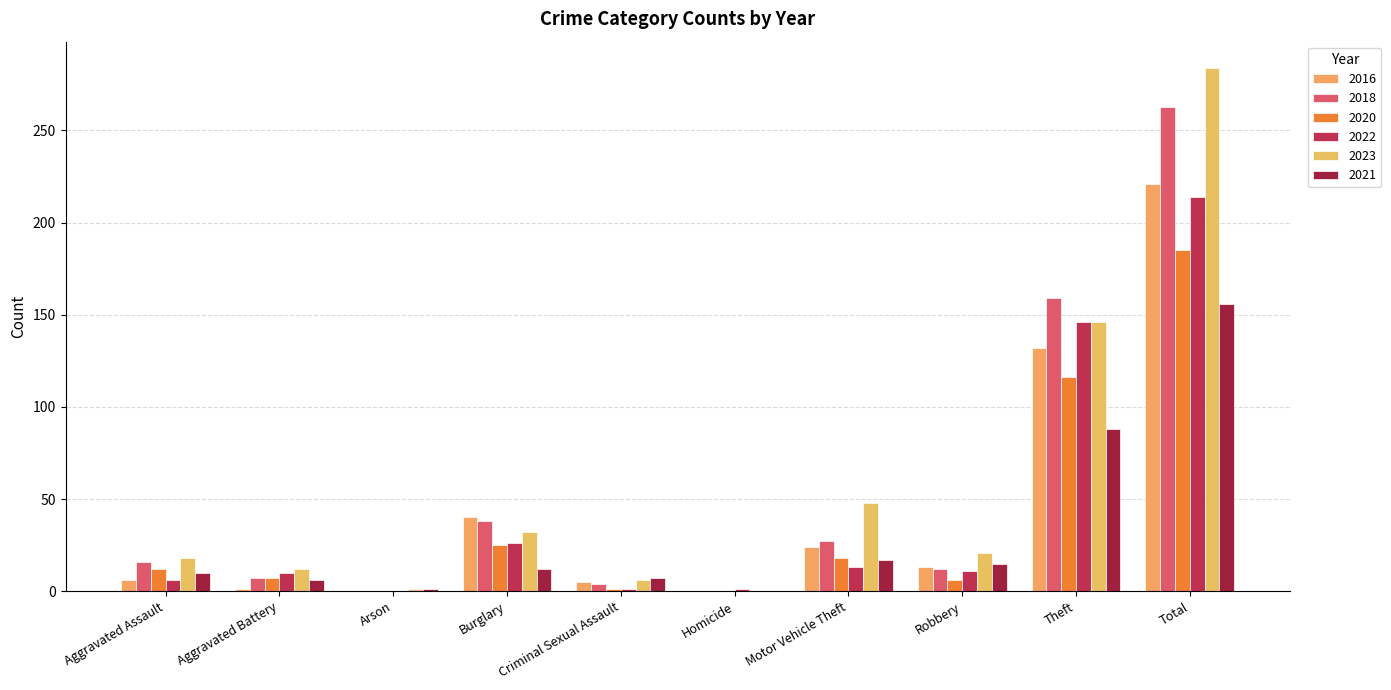

The value of 2020 at Motor Vehicle Theft is 25. True or false?

False